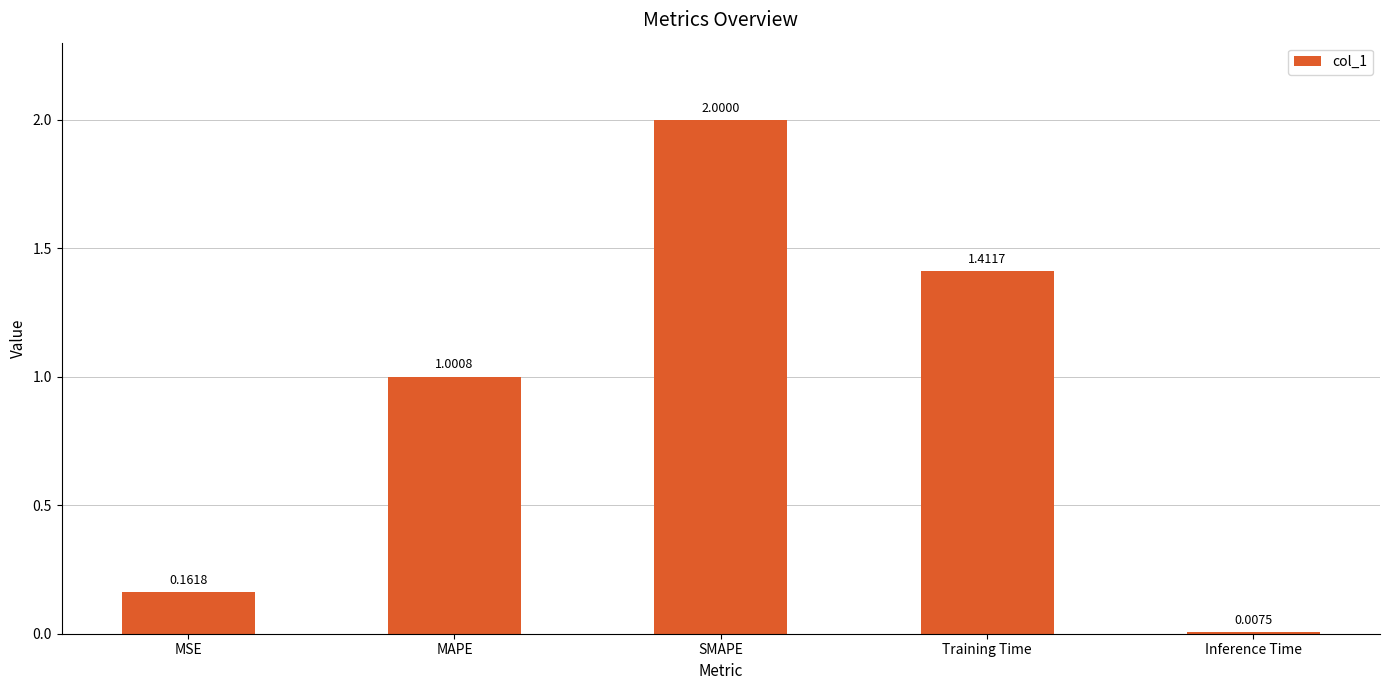

What is the label of the 4th bar from the left?

Training Time